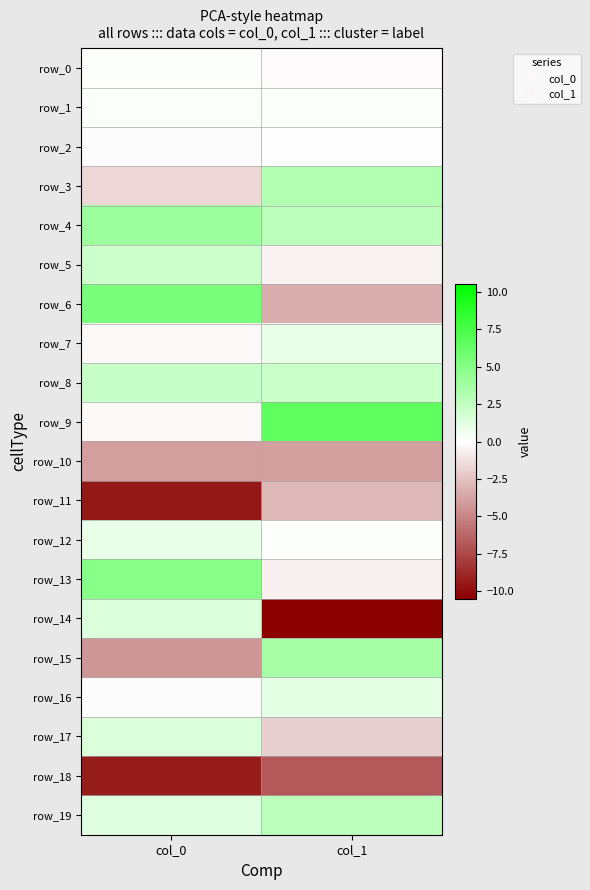

Read the row_18 value at col_0.

-9.3